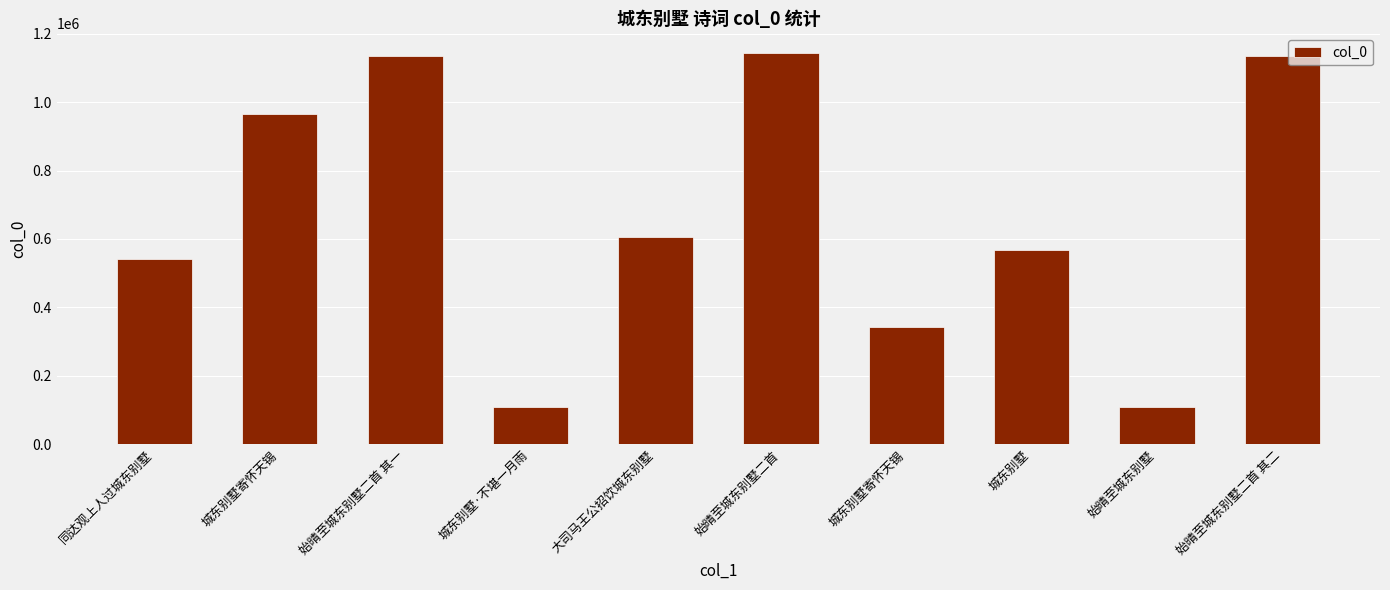

Does the chart contain stacked bars?

No